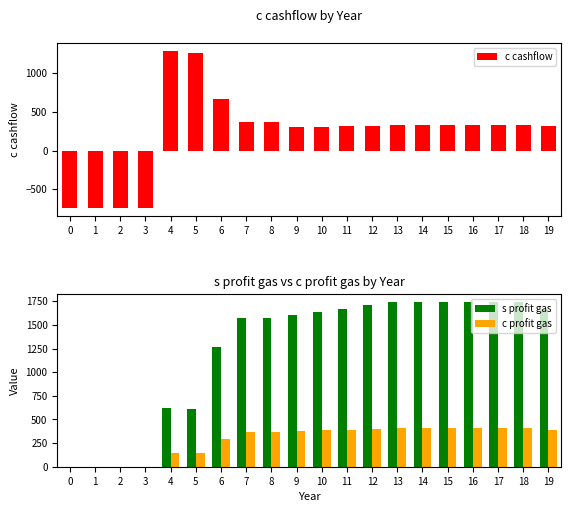

How many distinct data groups are displayed?

3